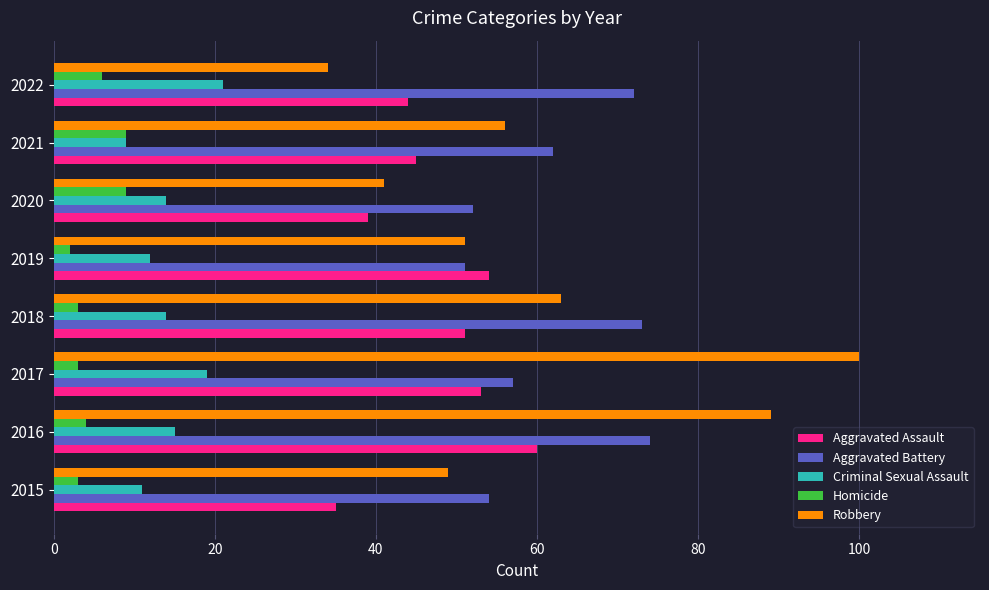

At which category is the sum across all series the highest?

2016